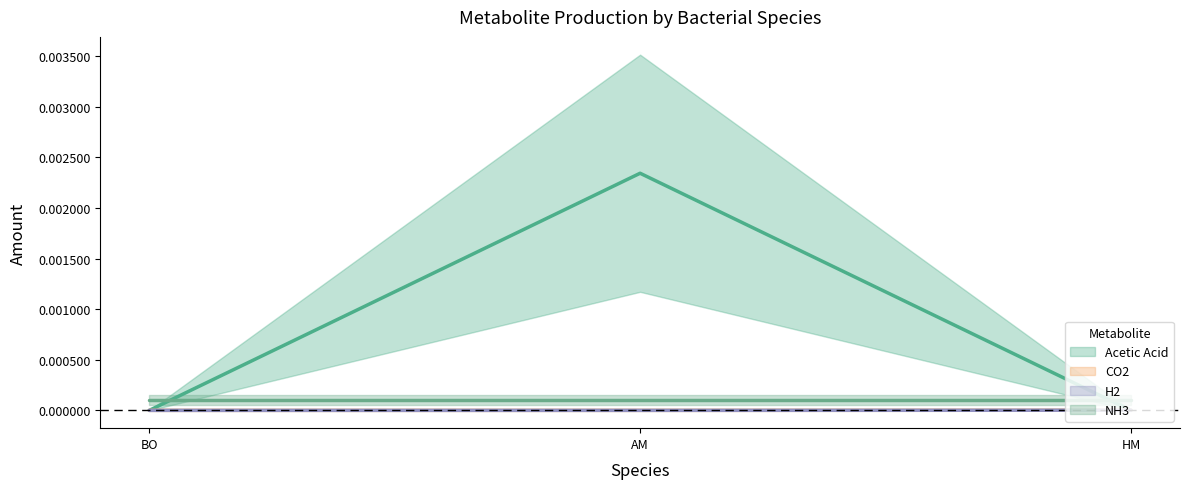

What position from the left is AM?

2